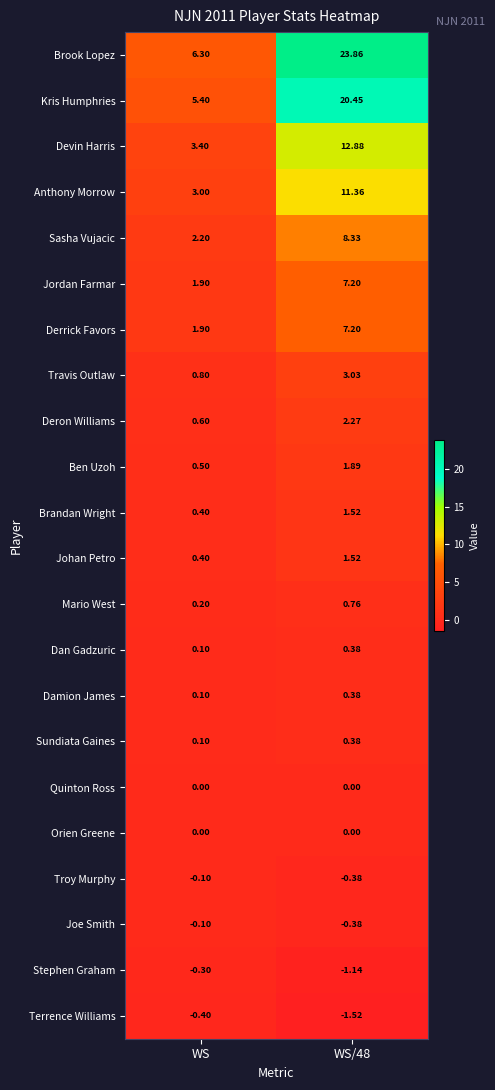

At how many categories does at least one series exceed 19?

1